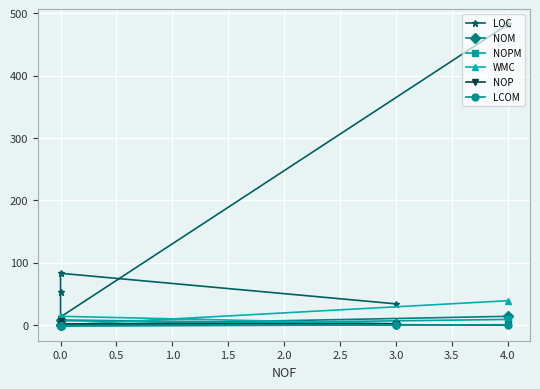

True or false: LCOM has a value of -0.6 at 0.0.

False